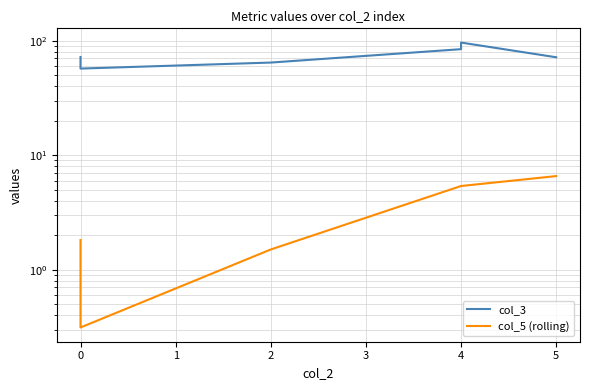

What is the difference between the highest and lowest values at 0?

56.7